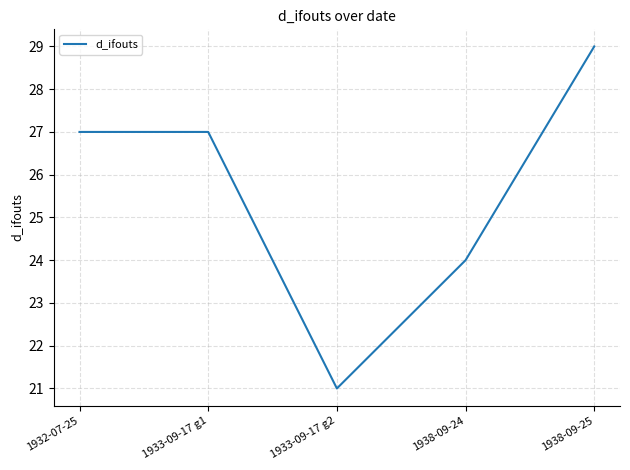

True or false: there are more than 1 points higher than both neighbors.

False